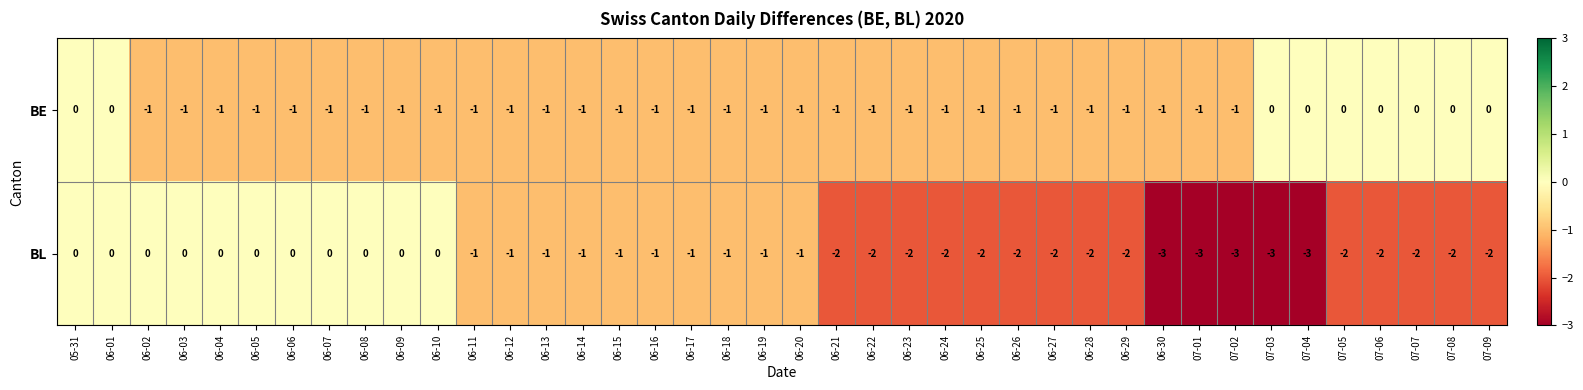

What is the total value across all series at 06-07?

-1